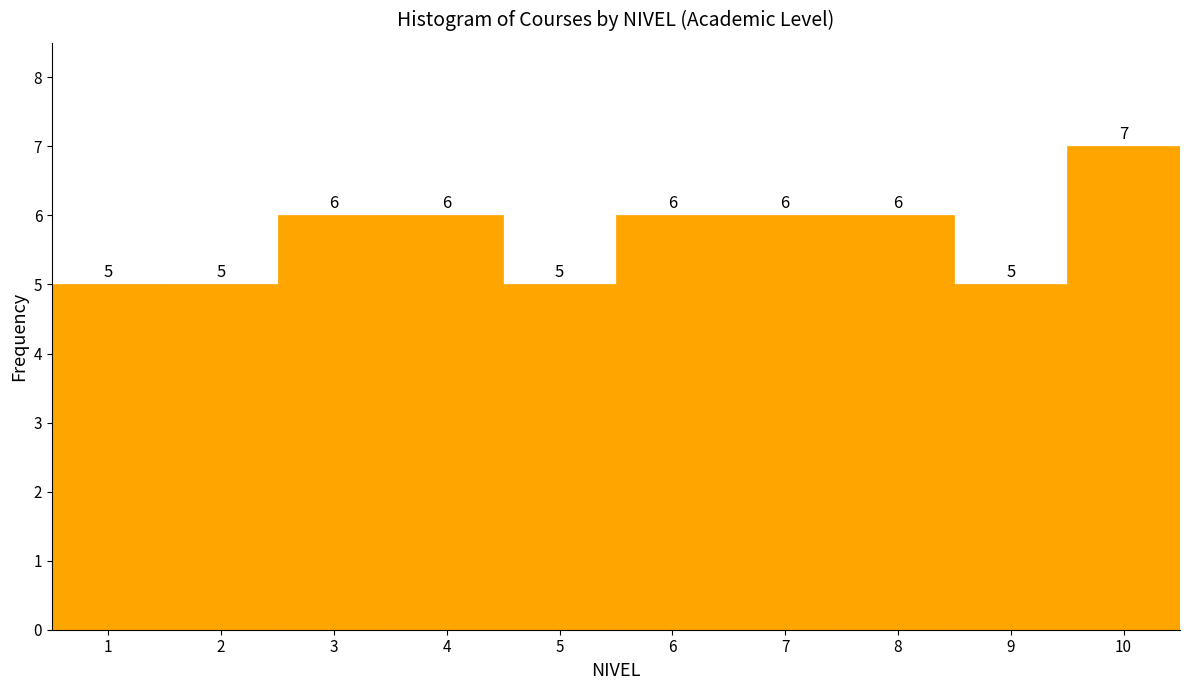

Reading left to right, transcribe this chart: for each bar, give the range it covers on the x-axis and its height.

0.5 to 1.5: 5
1.5 to 2.5: 5
2.5 to 3.5: 6
3.5 to 4.5: 6
4.5 to 5.5: 5
5.5 to 6.5: 6
6.5 to 7.5: 6
7.5 to 8.5: 6
8.5 to 9.5: 5
9.5 to 10.5: 7